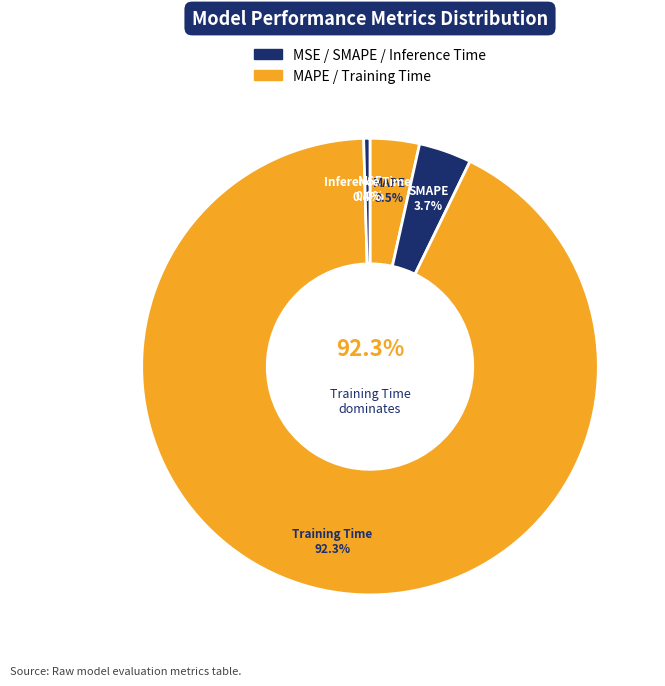

Rank the categories by value from lowest to highest.

MSE, Inference Time, MAPE, SMAPE, Training Time